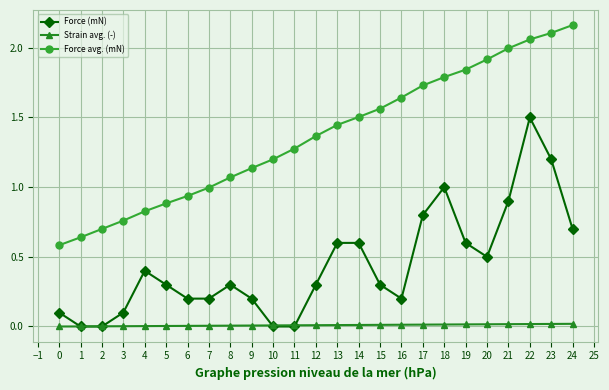

List the series in order of their overall mean, lowest first.

Strain avg. (-), Force (mN), Force avg. (mN)